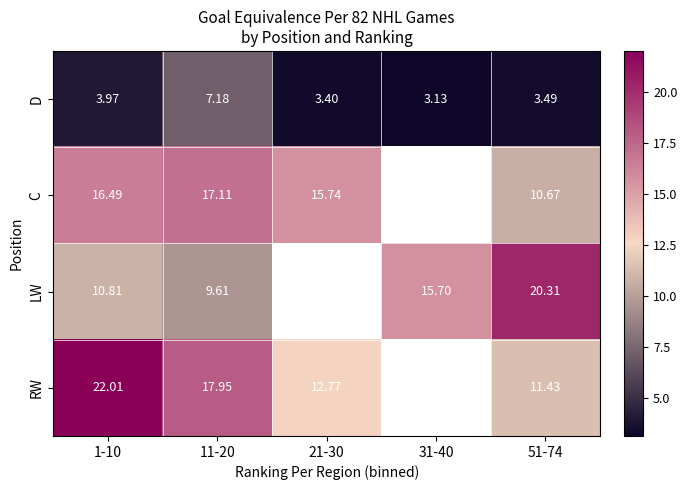

Is the value of C at 11-20 greater than the value of RW at 11-20?

No